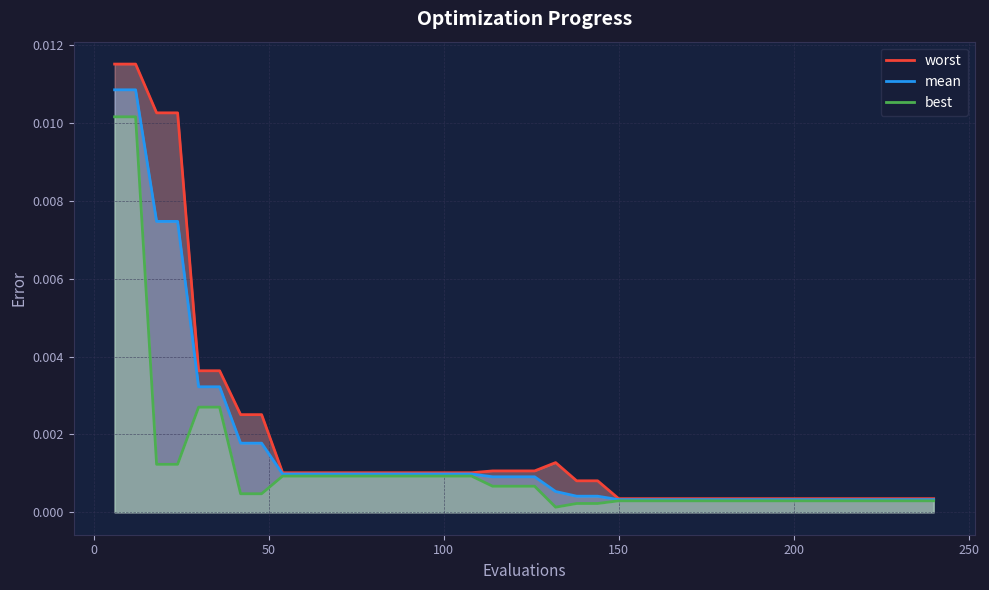

True or false: worst and best intersect in this chart.

False